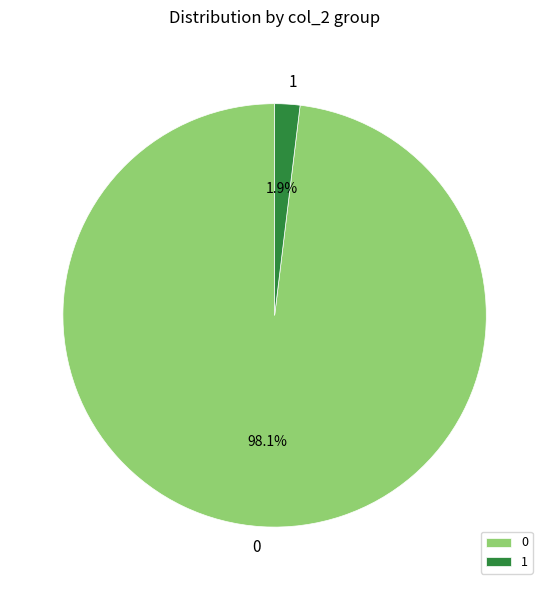

Is there any slice that represents more than half of the pie?

Yes